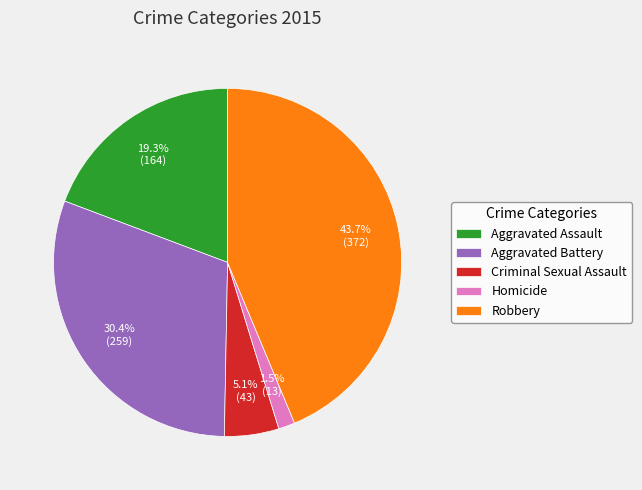

True or false: Aggravated Assault accounts for 32% of the total.

False